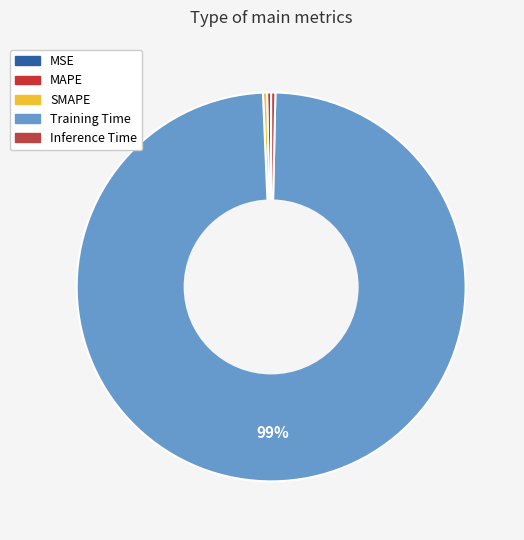

Does Training Time represent more than half of the total?

Yes